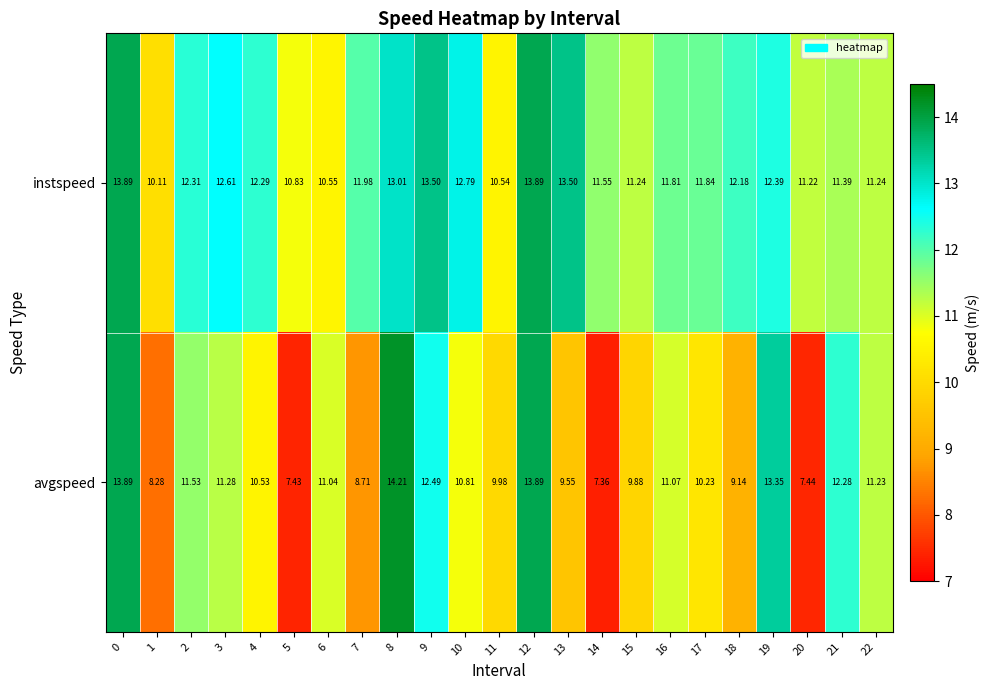

How many categories are shown in the chart?

23